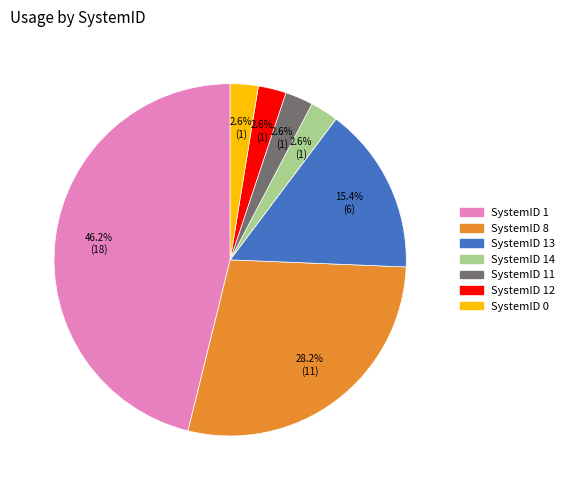

Does SystemID 11 account for over 50% of the chart?

No